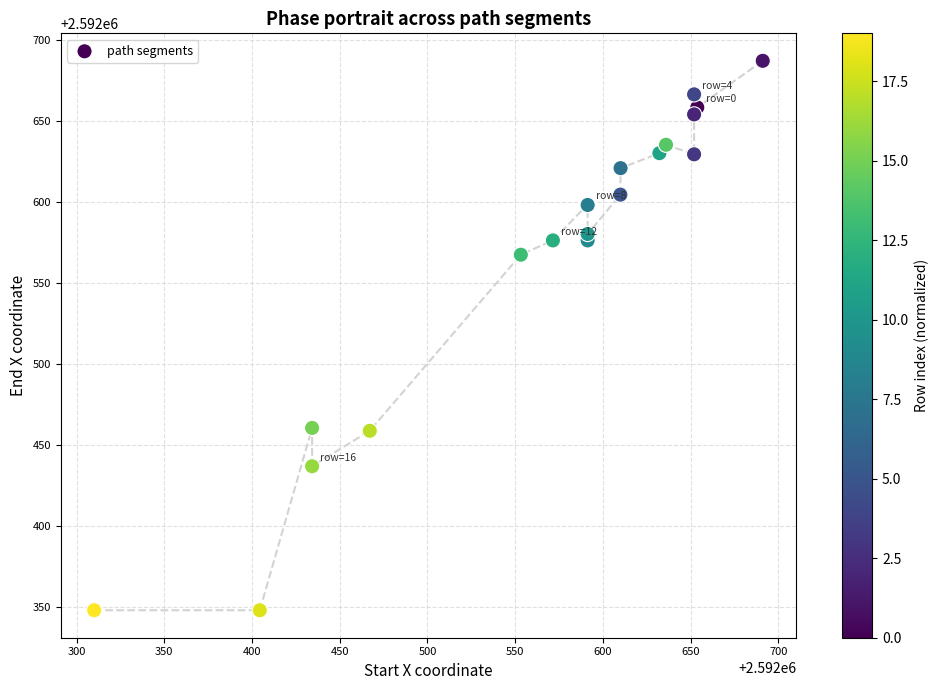

What Y value in the scatter plot is closest to 2592517?

2592567.2